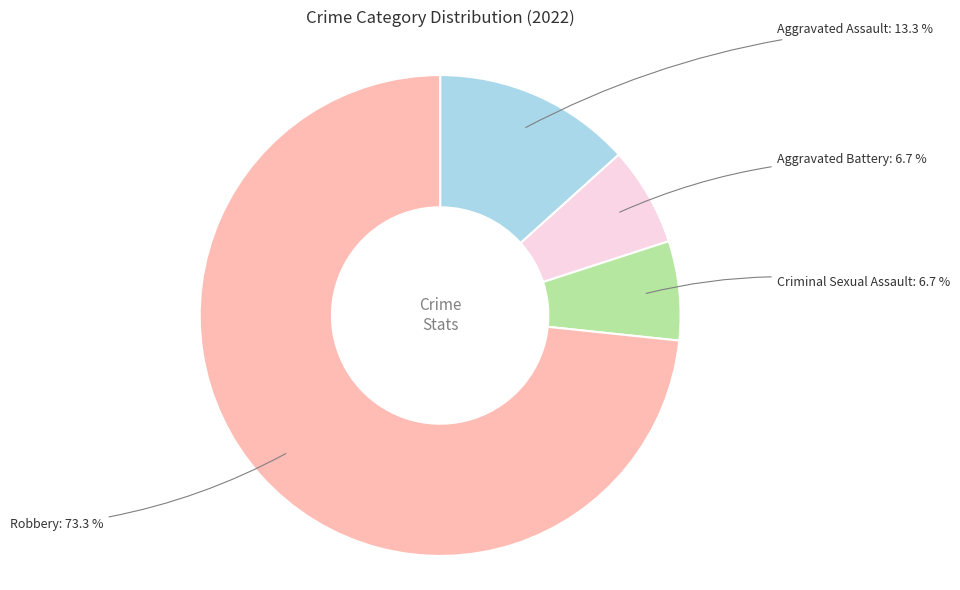

Is there a majority slice in this chart?

Yes